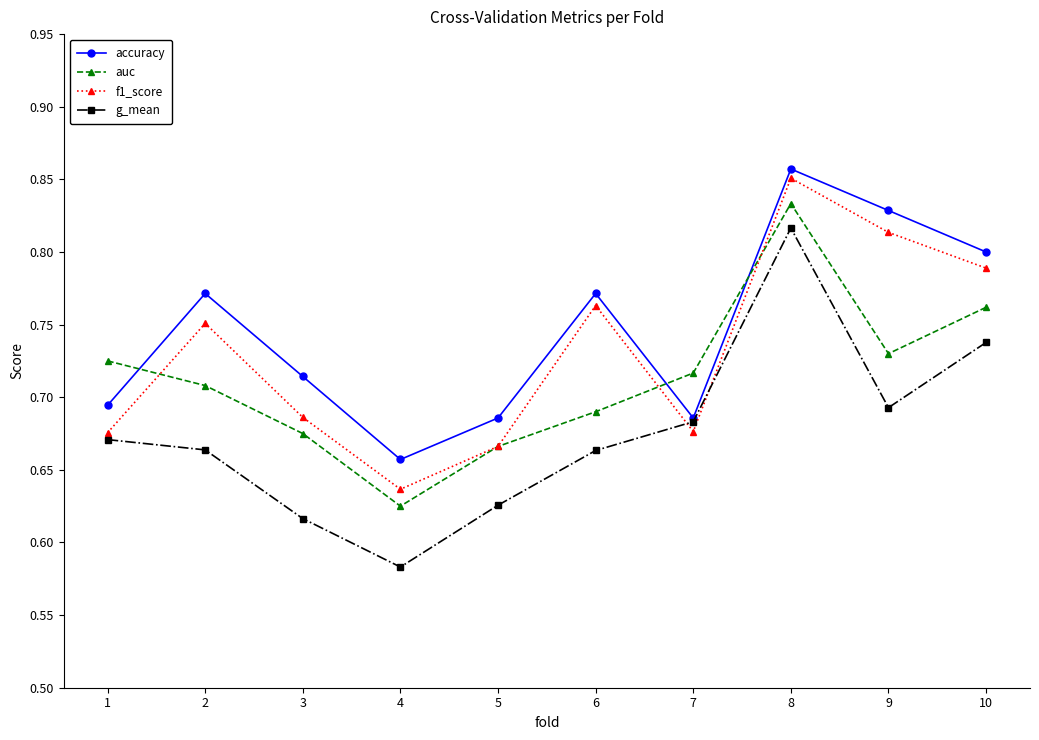

At how many categories does at least one series exceed 0?

10